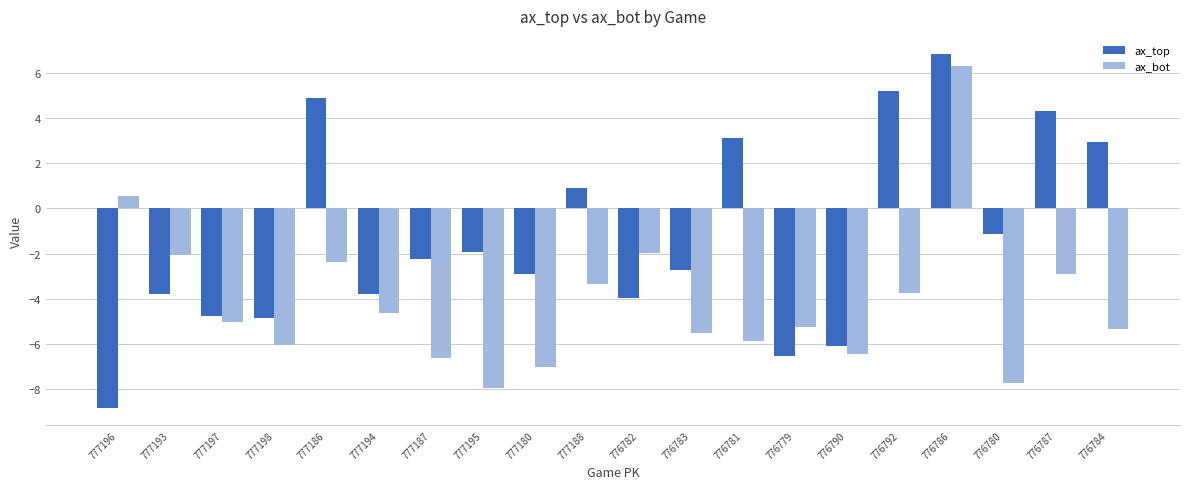

What is the average value of the ax_bot series?

-4.1